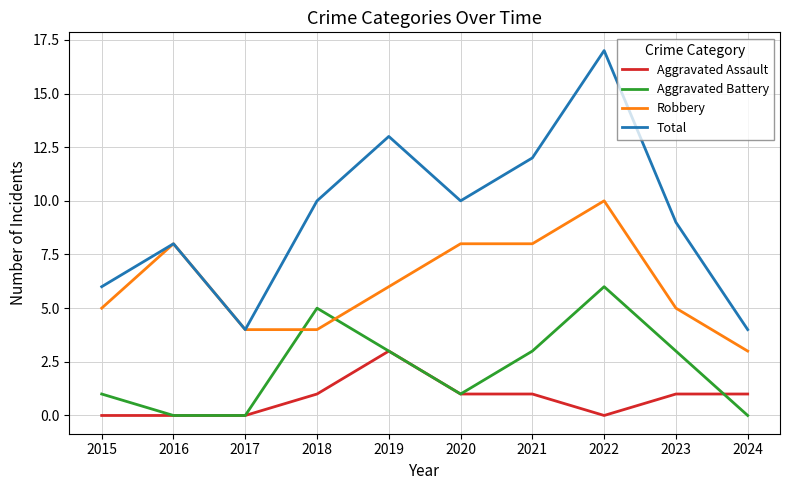

What is the approximate value of Robbery at 2019?

6